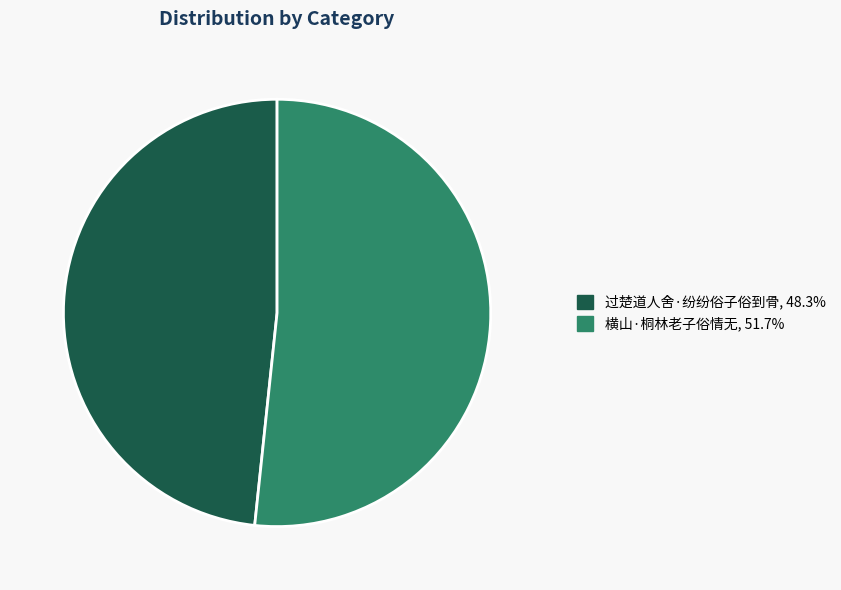

Which has a higher value, 过楚道人舍·纷纷俗子俗到骨 or 横山·桐林老子俗情无?

横山·桐林老子俗情无